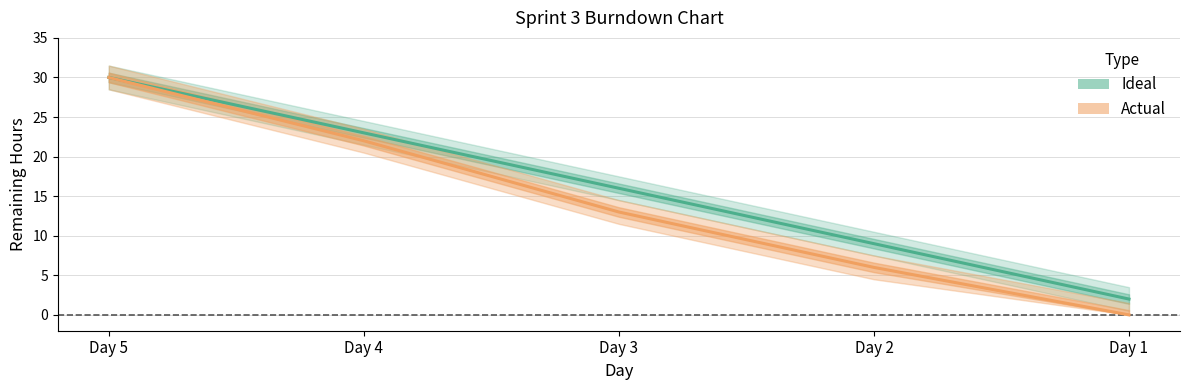

At which category is the sum across all series the highest?

Day 5